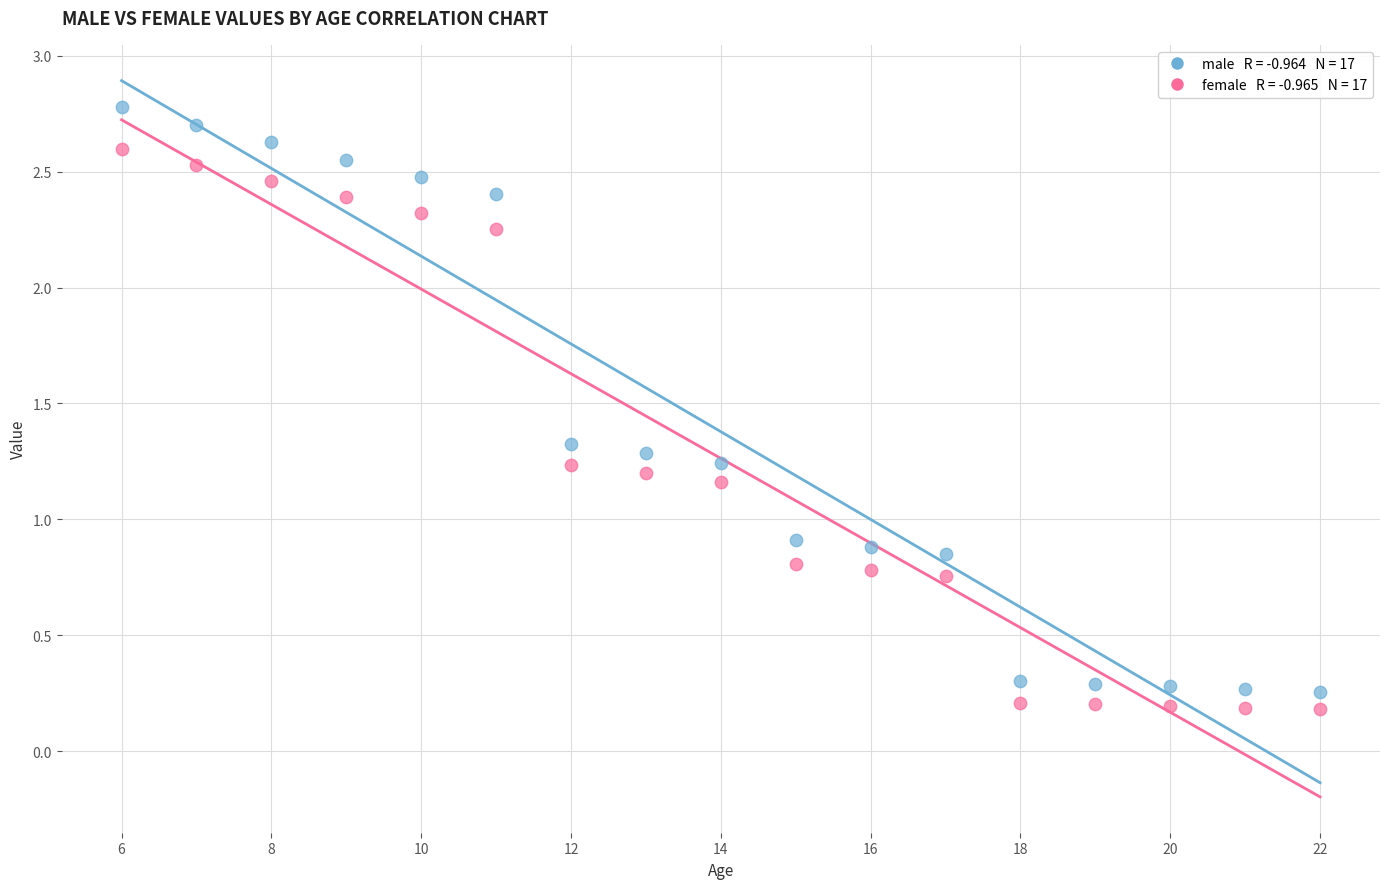

Count the number of points in this scatter plot.

34